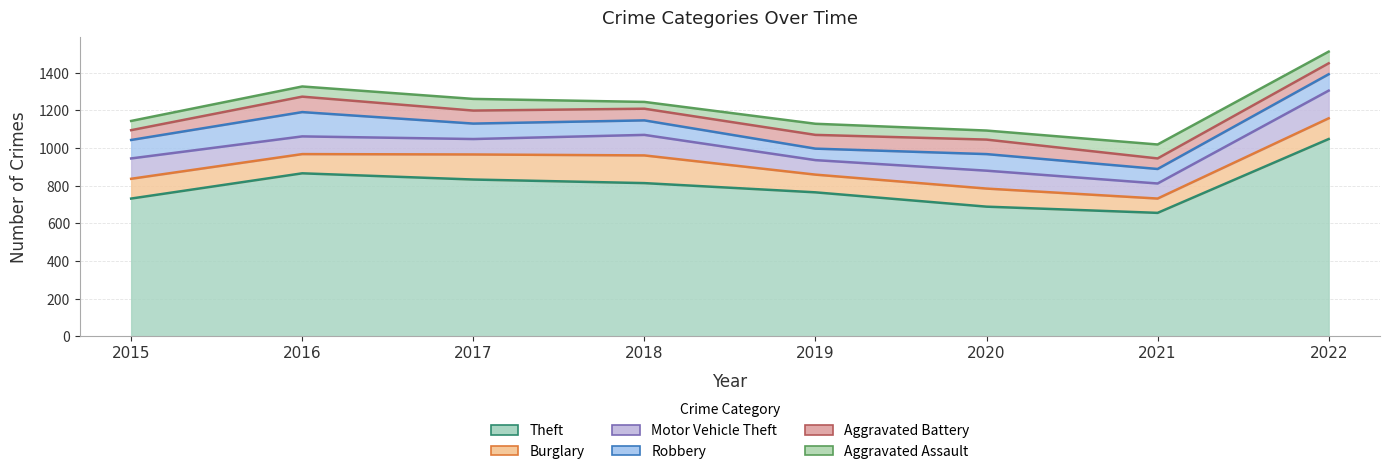

Which category has the lowest value in the Burglary series?

2021